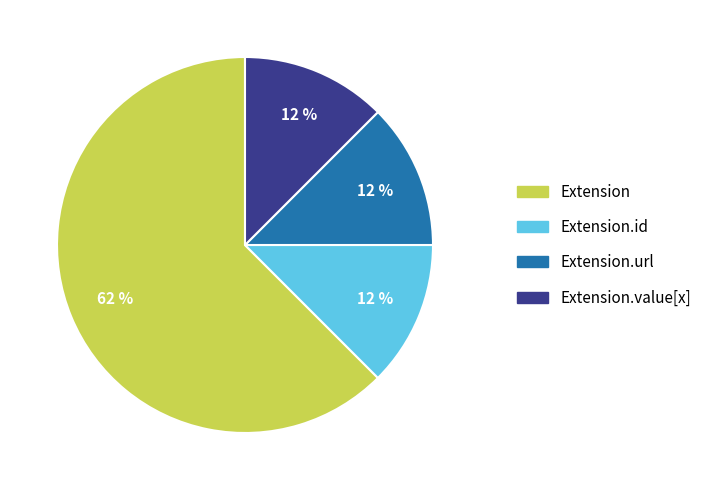

Count the number of slices in the pie.

4